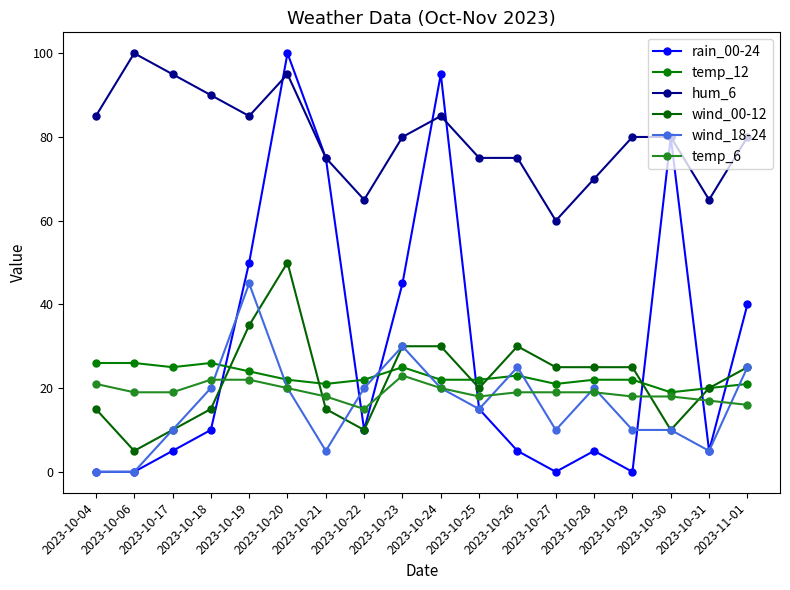

True or false: temp_12 and temp_6 intersect in this chart.

False